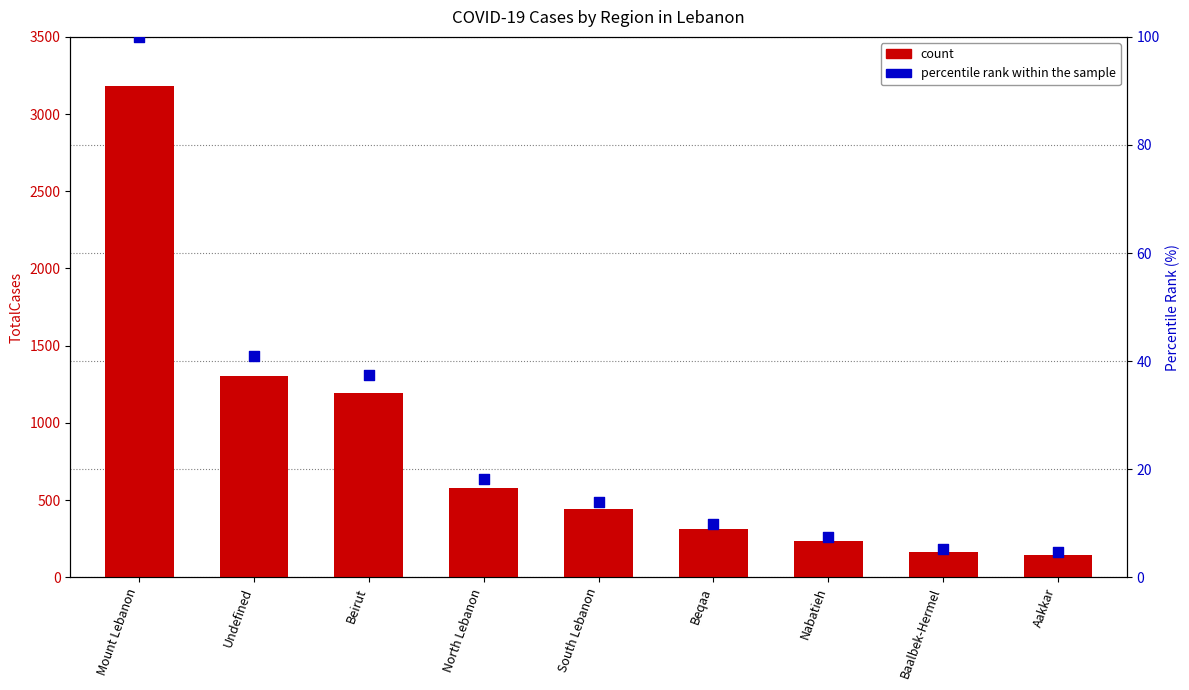

What is the total value across all series at North Lebanon?

594.1